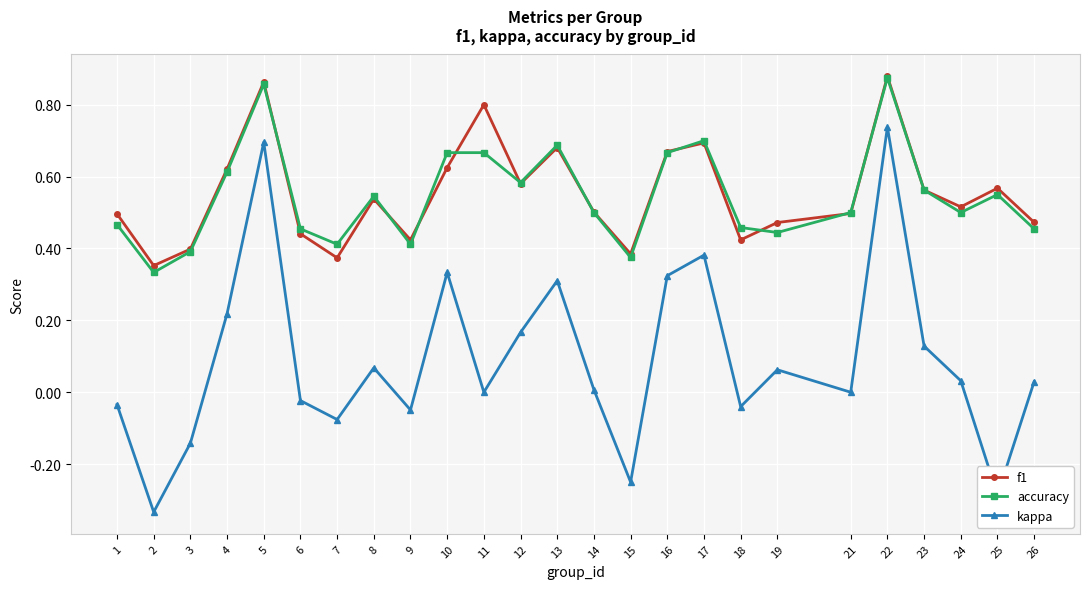

At which category does f1 reach its first local valley?

2